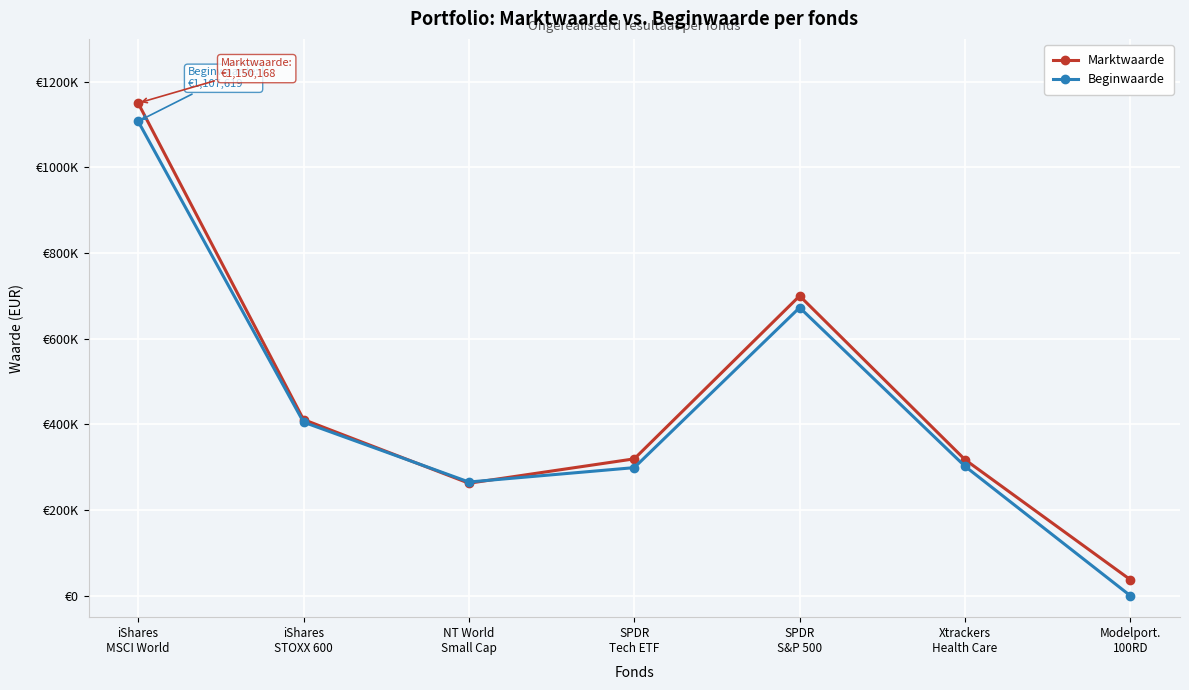

Does the chart have visible grid lines?

Yes